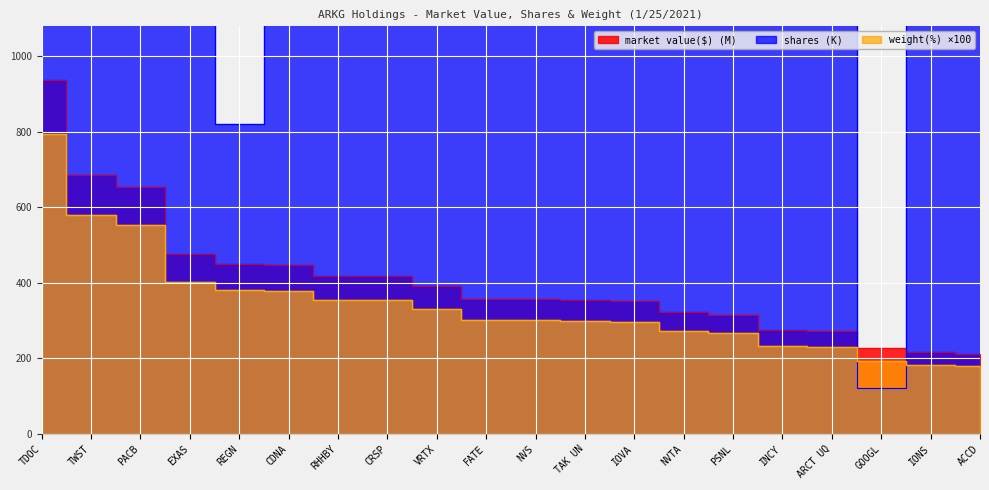

What is the difference between the maximum and minimum values in the weight(%) series?

613.0